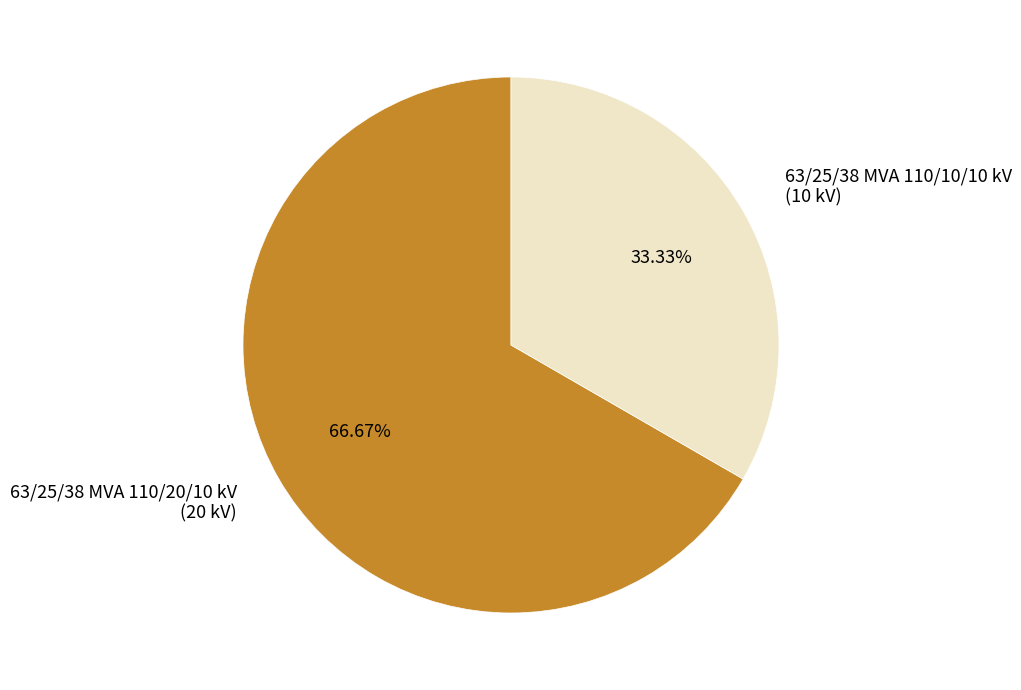

Which slice is the smallest?

63/25/38 MVA 110/10/10 kV